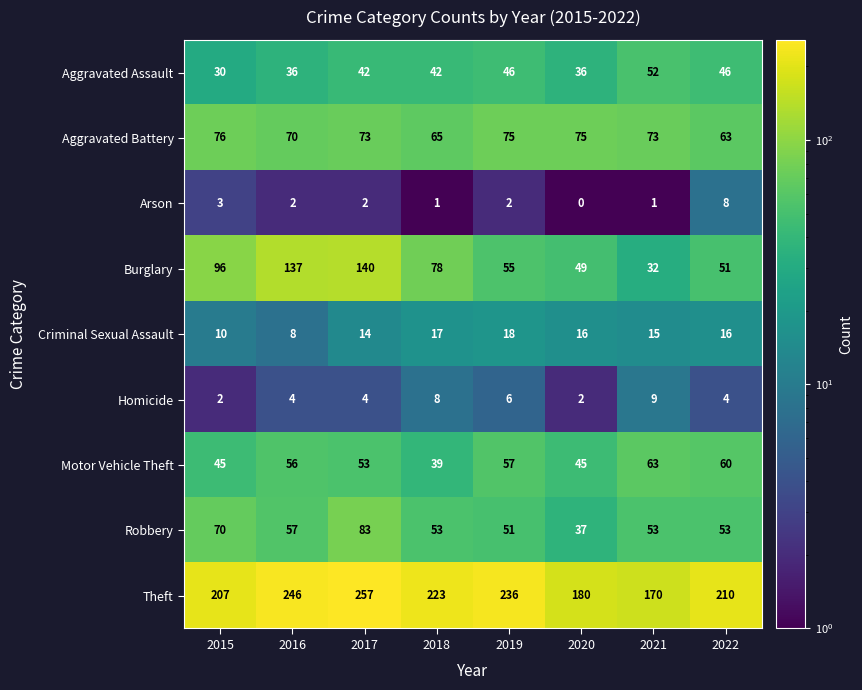

What is the difference between the Criminal Sexual Assault values at 2015 and 2018?

7